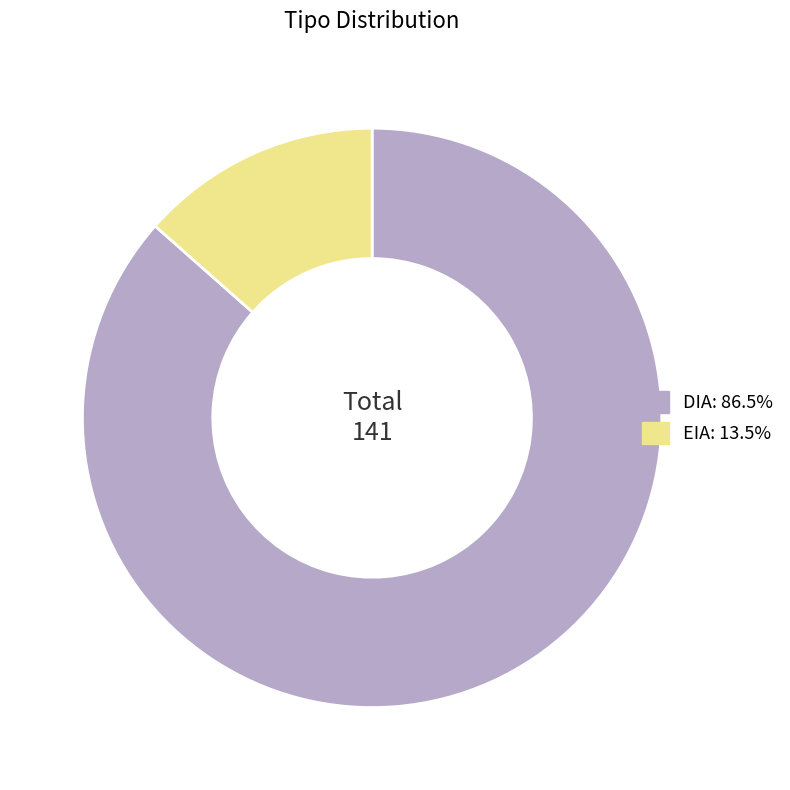

Is there any slice that represents more than half of the pie?

Yes